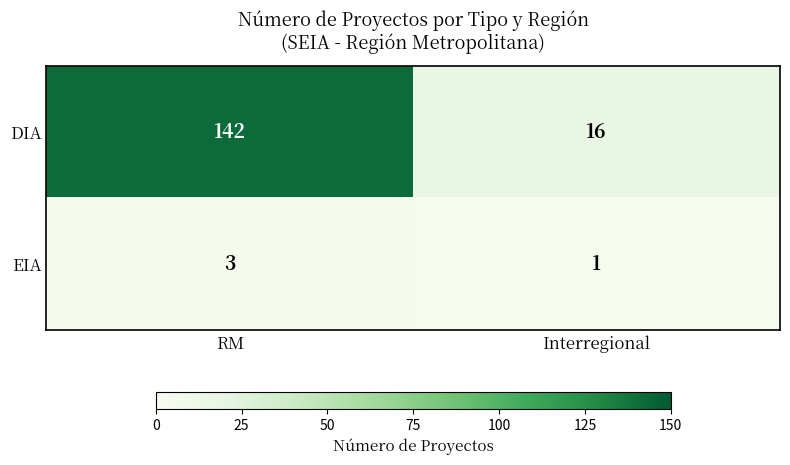

Between RM and Interregional, which series saw the biggest shift?

DIA